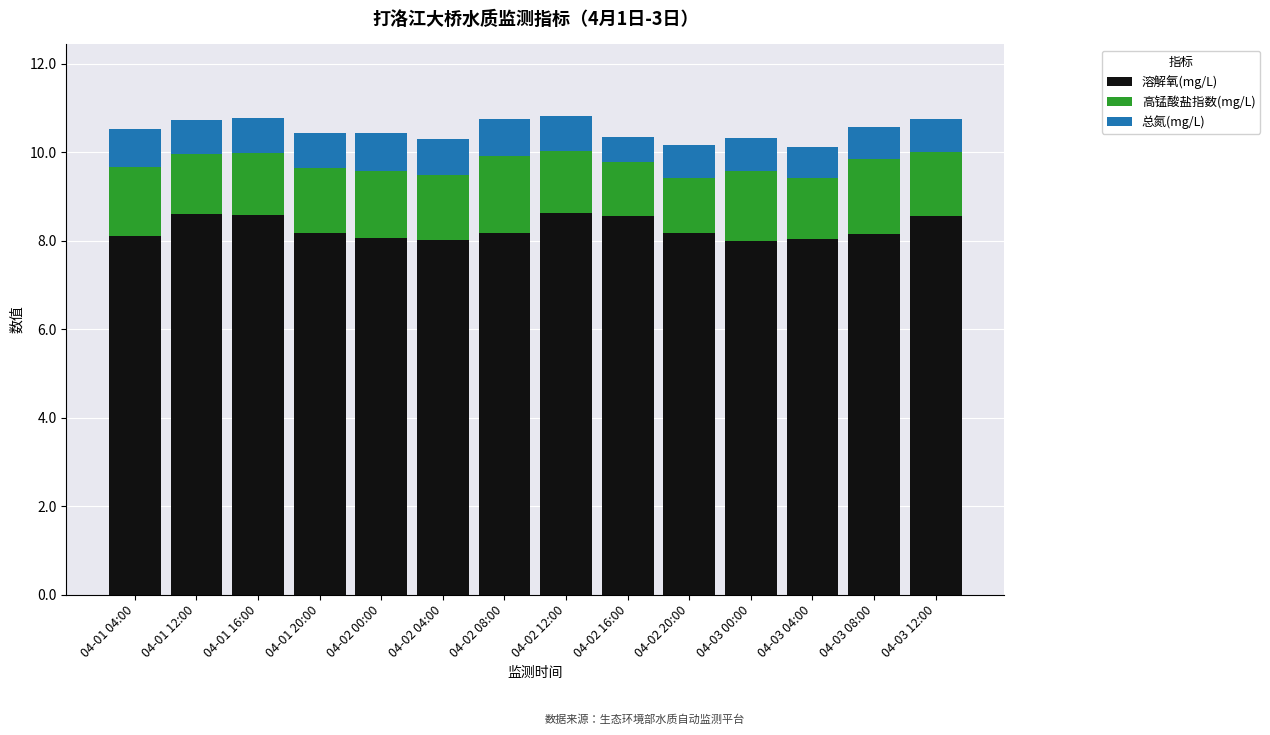

How many series are shown in this chart?

3